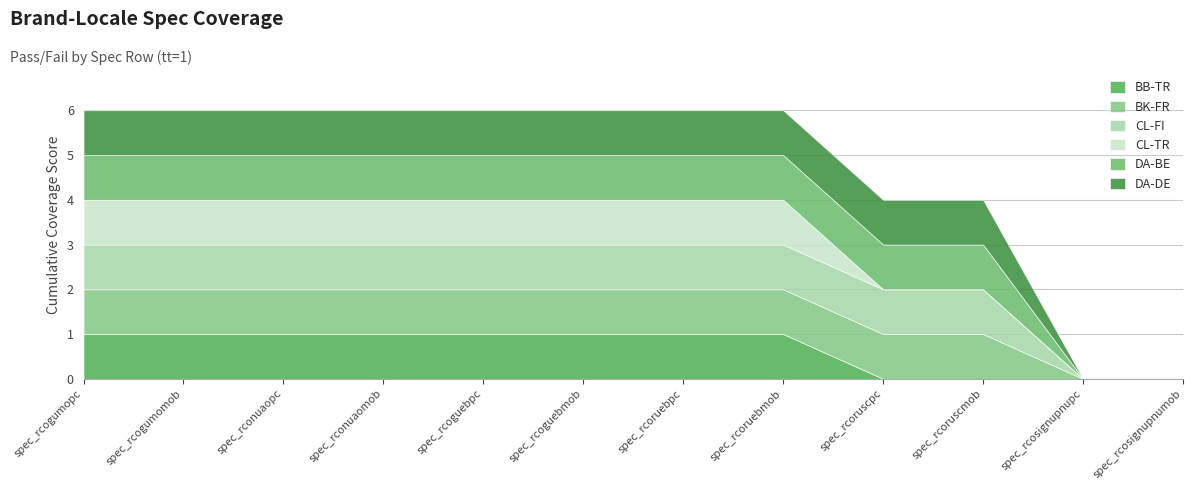

Rank the series at spec_rcoruebmob from highest to lowest value.

BB-TR, BK-FR, CL-FI, CL-TR, DA-BE, DA-DE